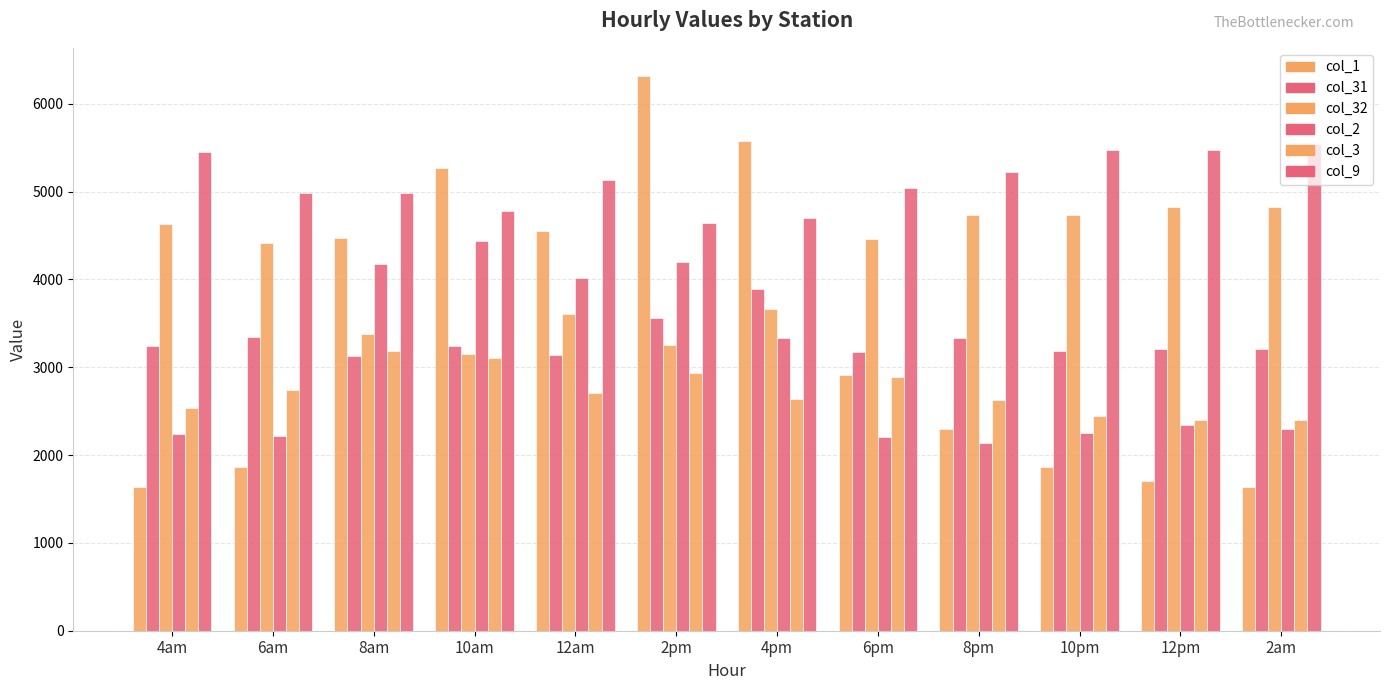

At which category does the chart reach its peak across all series?

2pm